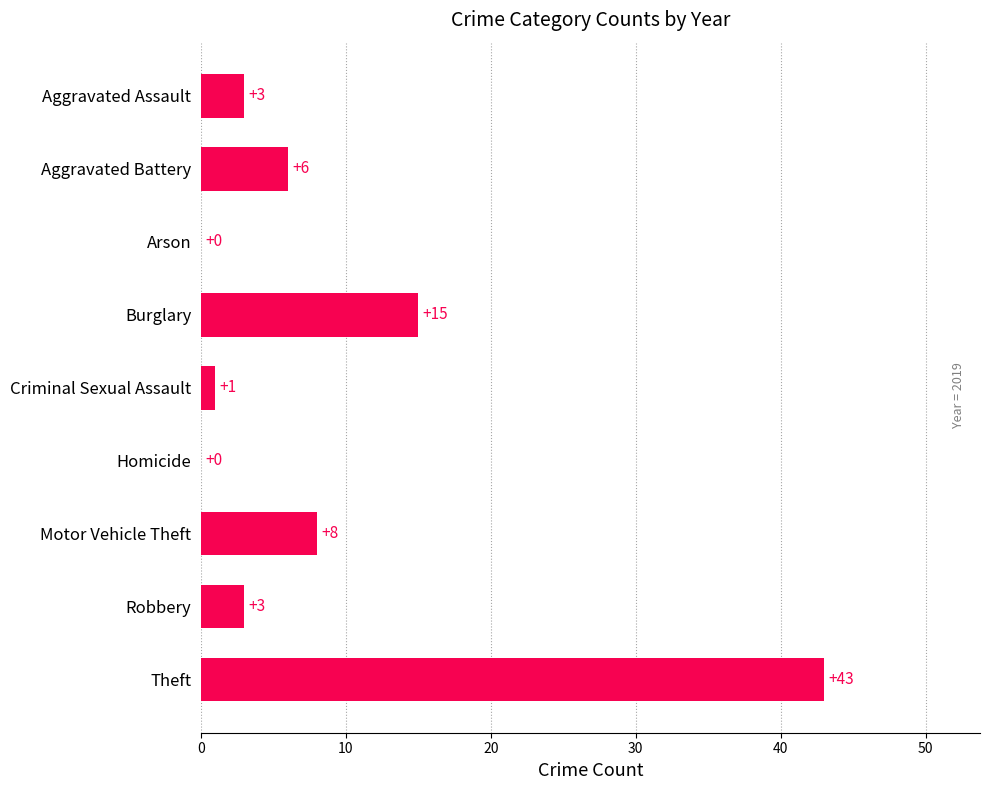

True or false: the data shows 6 at Aggravated Battery.

True